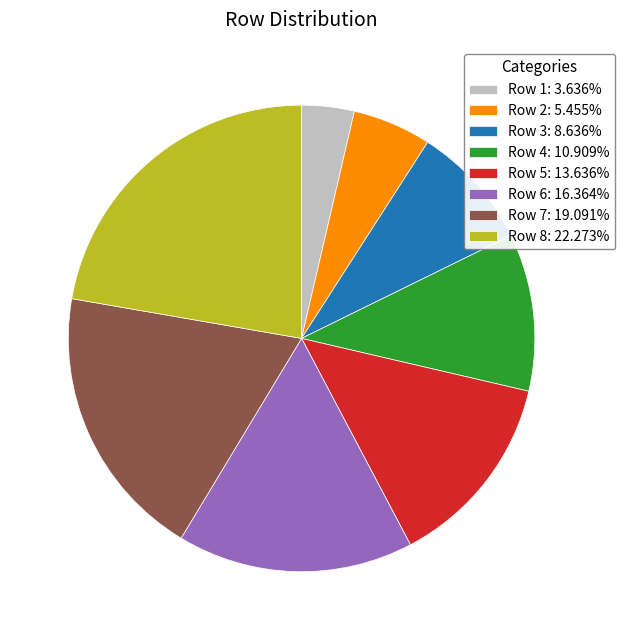

Combined, do Row 4: 10.909% and Row 5: 13.636% account for over 50%?

No